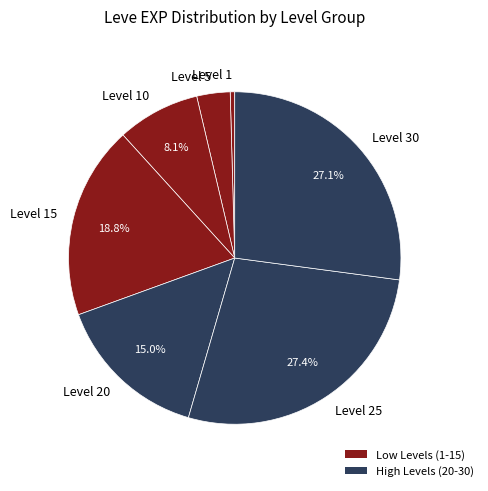

Does Level 1 account for over 50% of the chart?

No